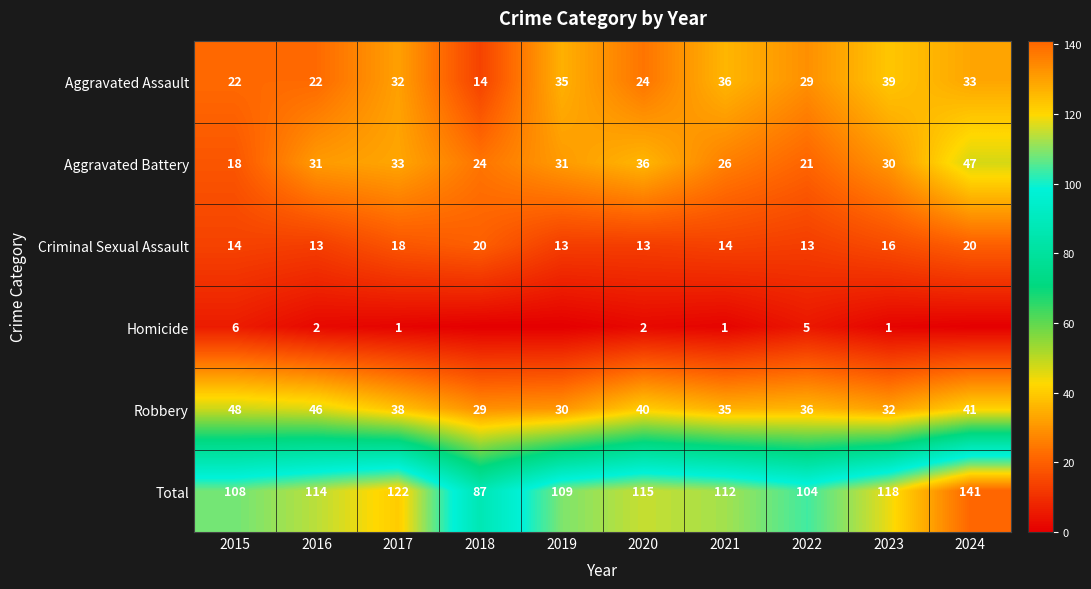

What is the lowest value of the Total series?

87